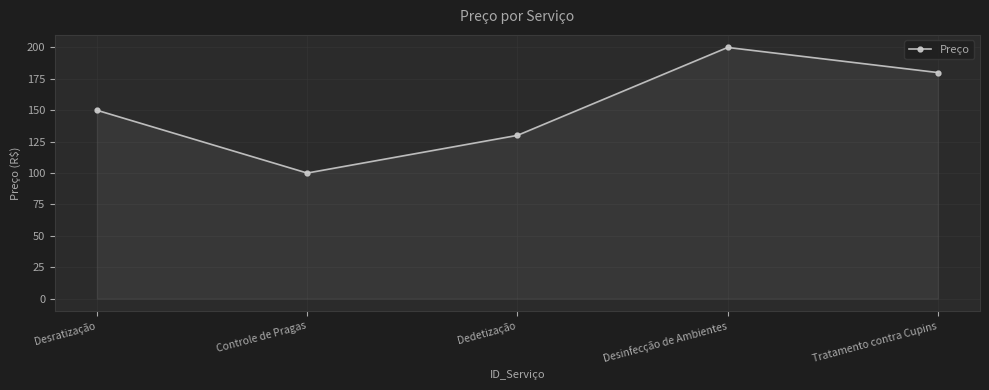

Reading right to left, list all the values displayed in this chart.

180	200	130	100	150